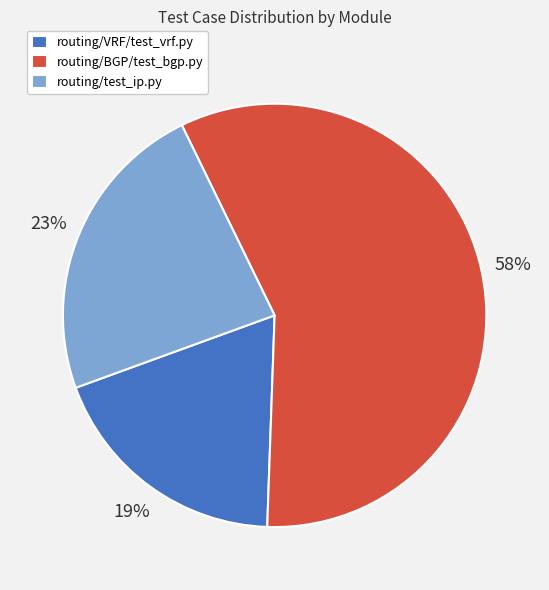

Is it true that routing/VRF/test_vrf.py is 19% of the pie?

True